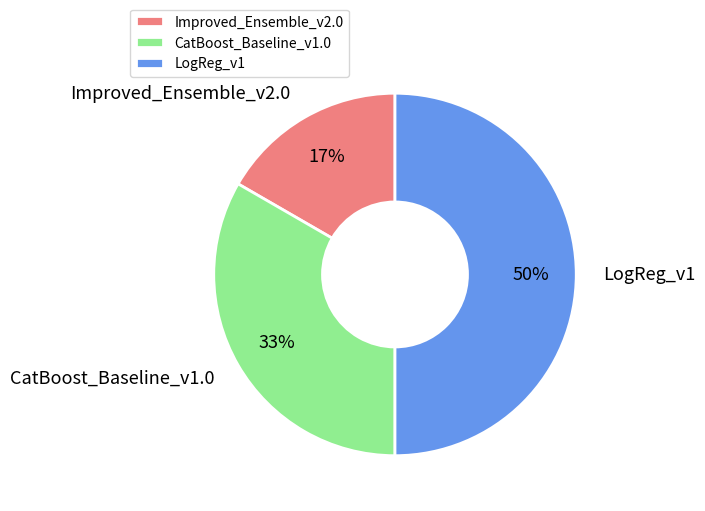

Is it true that Improved_Ensemble_v2.0 is 7% of the pie?

False